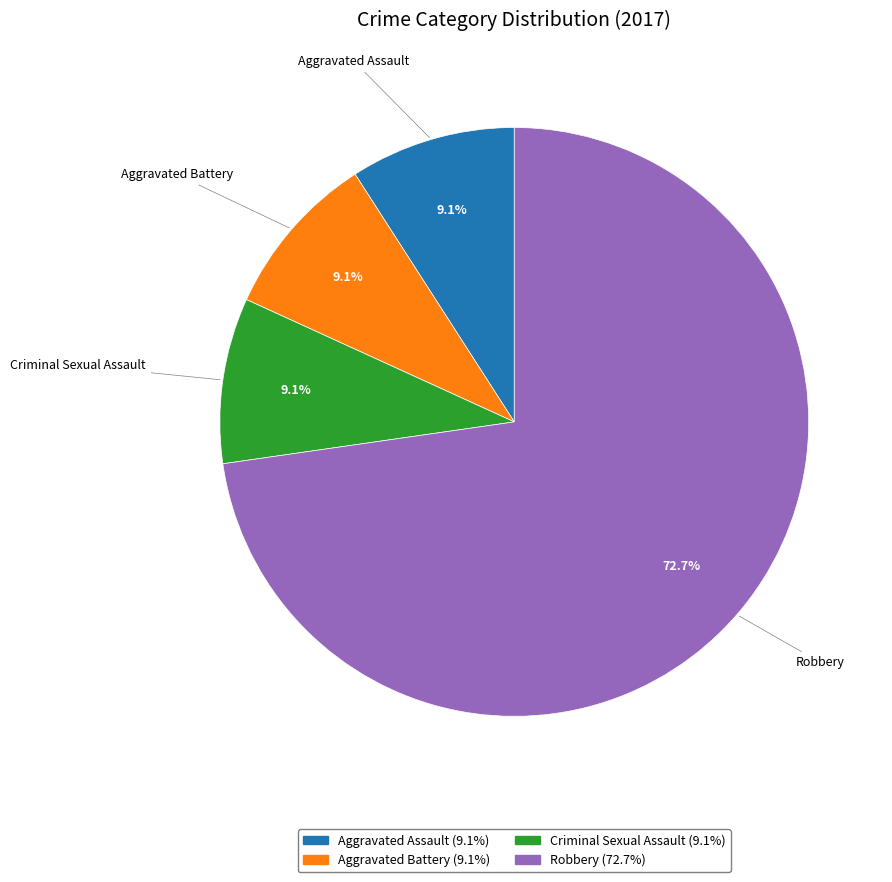

Is there a majority slice in this chart?

Yes